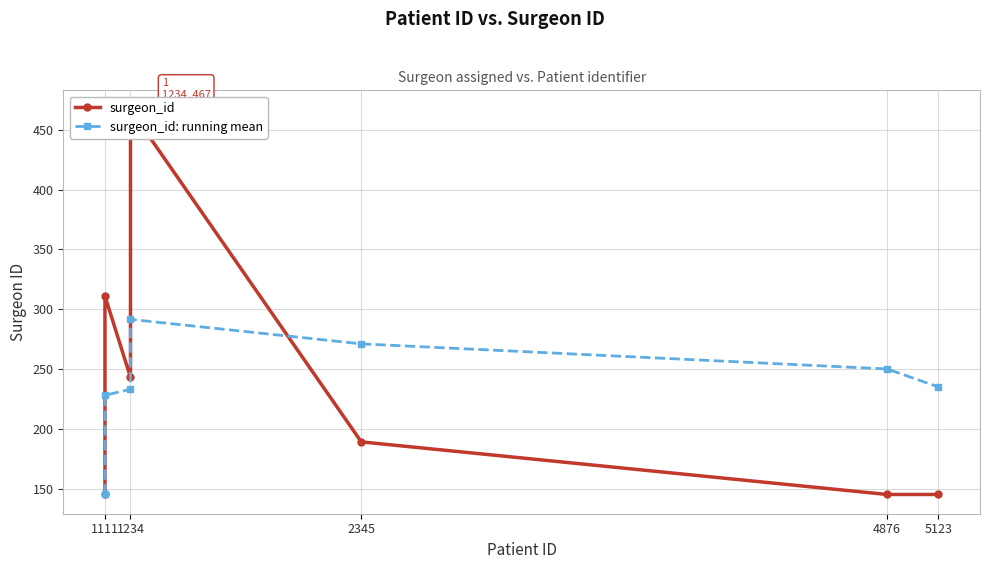

The surgeon_id: running mean series shows 145.0 at 1111. True or false?

True